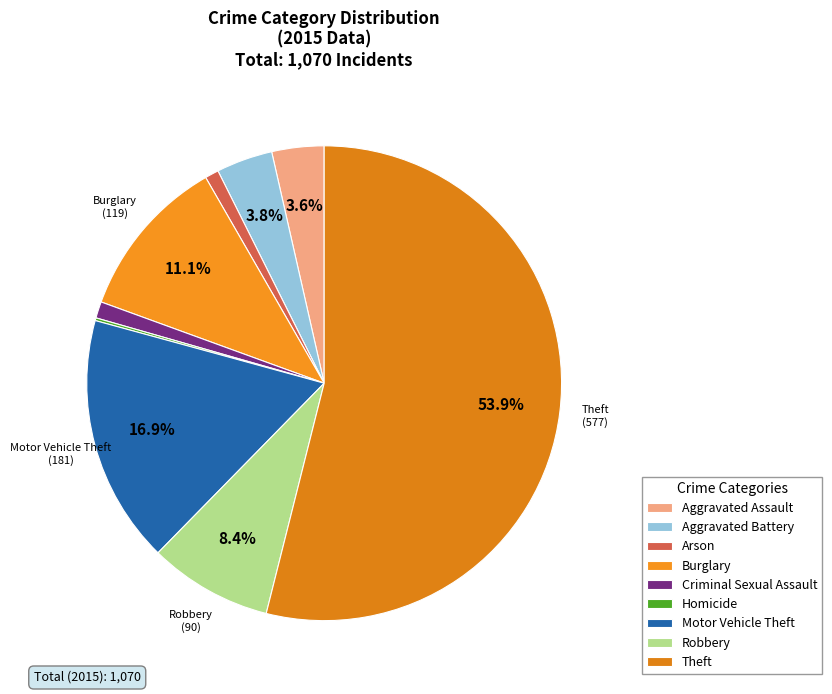

What percentage is the Criminal Sexual Assault slice, to the nearest percent?

1%